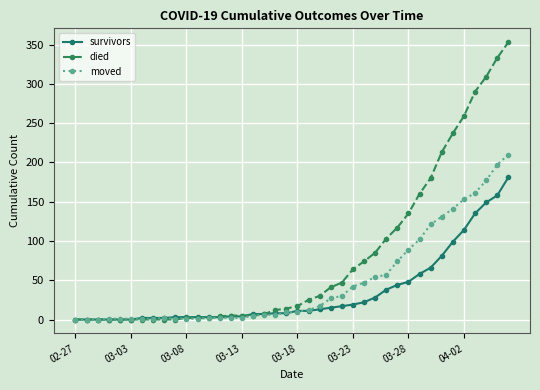

Which series has the largest total across all categories?

died